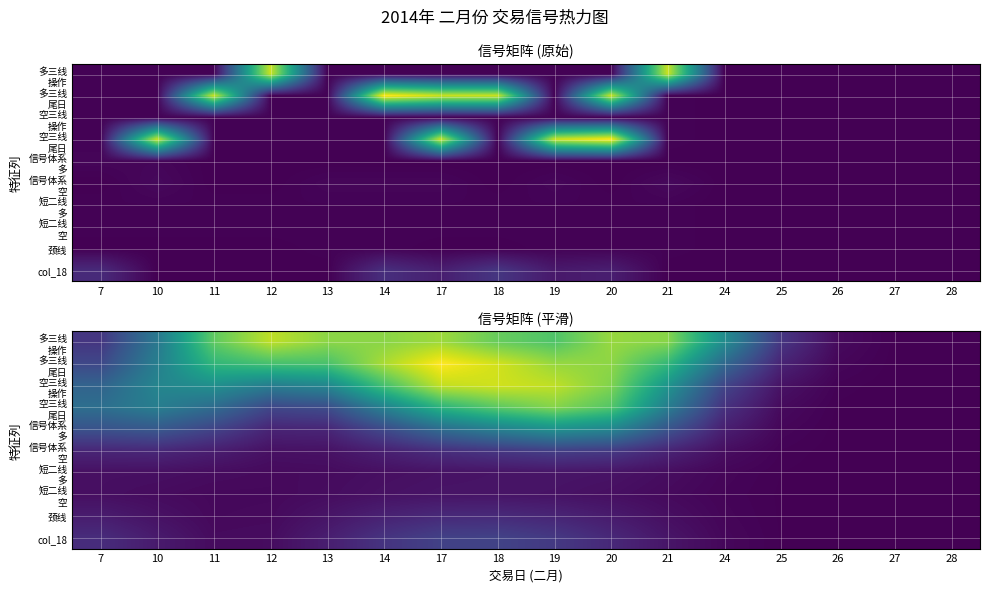

What is the difference between the maximum and minimum values in the 信号体系 多 series?

21.0